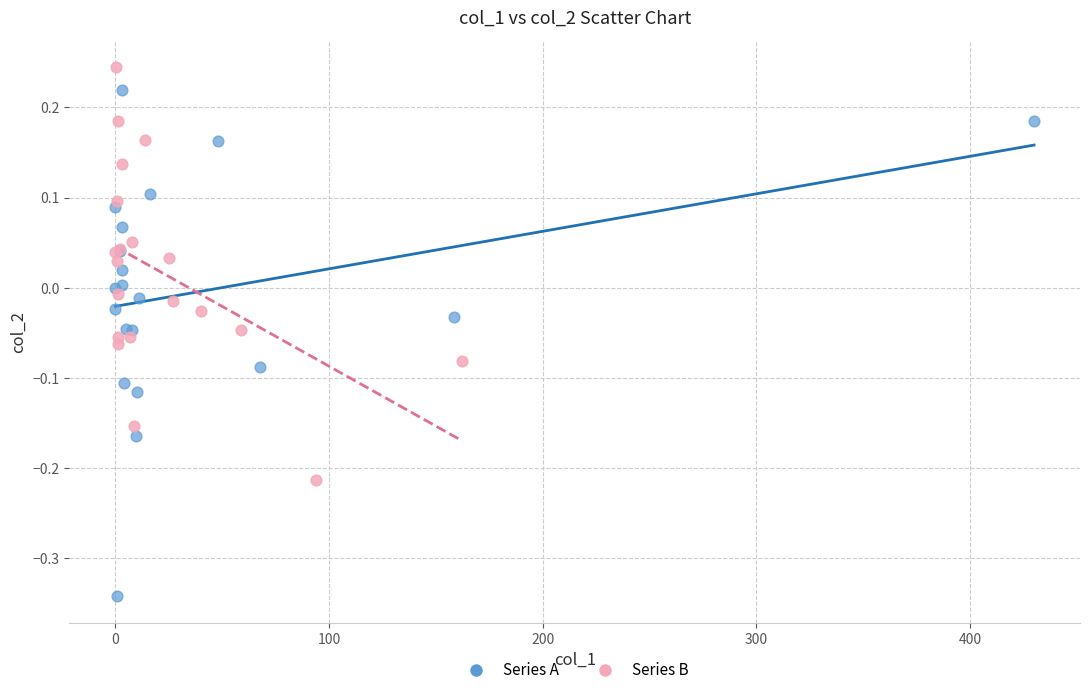

Which series has the widest spread of Y values?

Series A